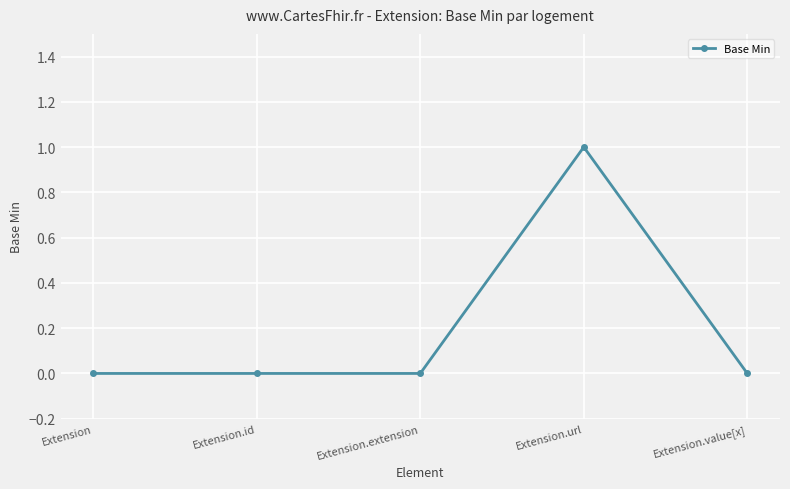

Which category has the highest value across all series?

Extension.url